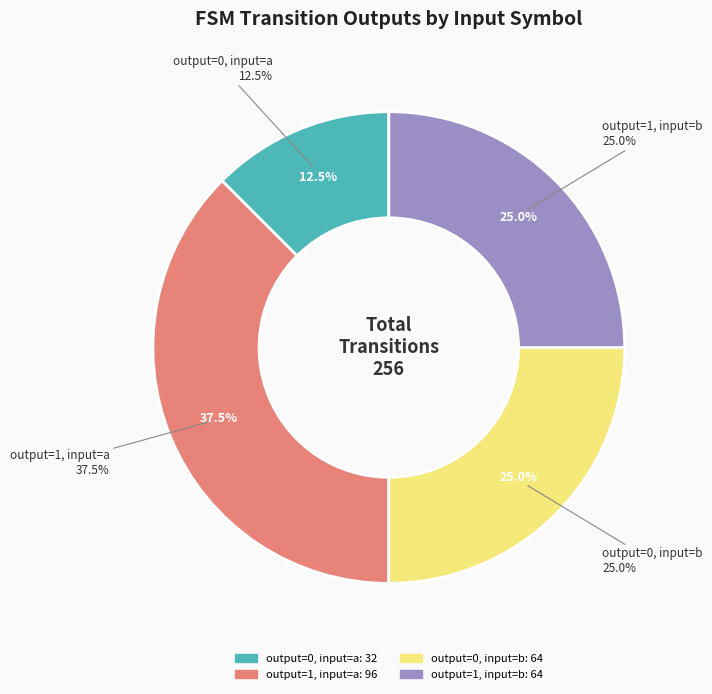

True or false: output=0, input=a accounts for 18% of the total.

False